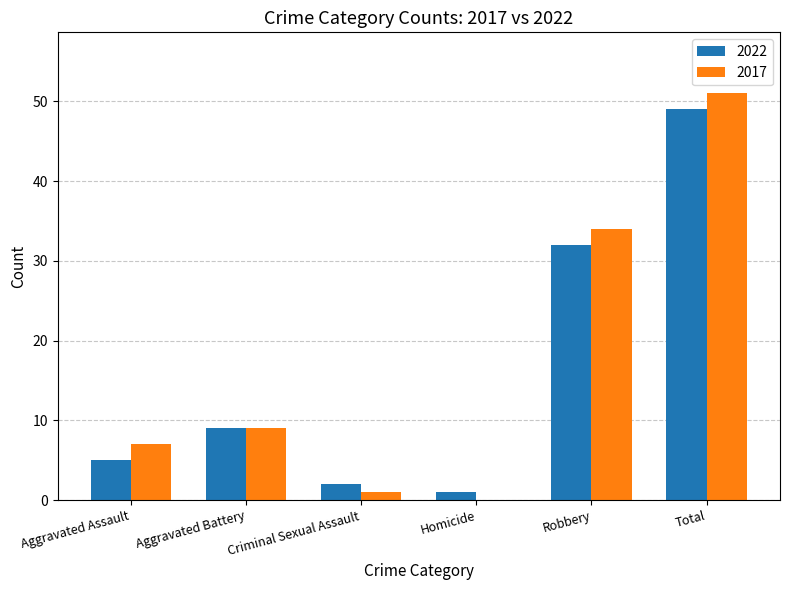

What is the approximate value of 2022 at Total?

49